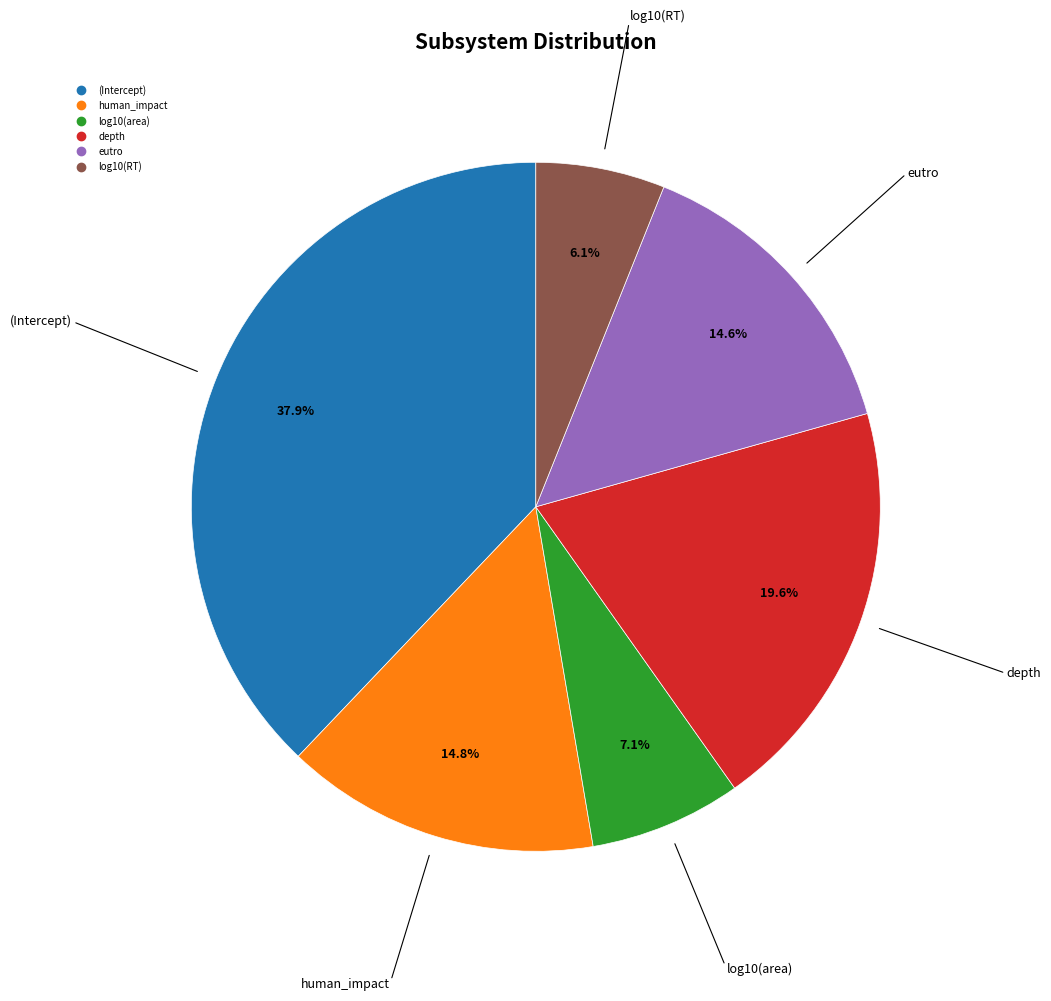

Count the number of slices in the pie.

6